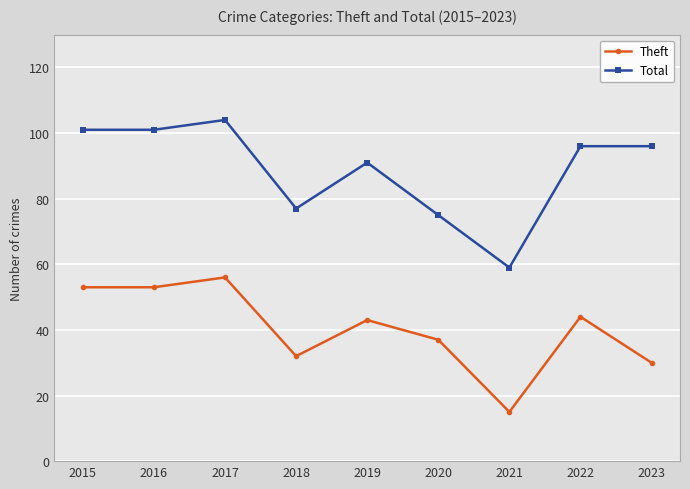

What are all the series names shown in the legend?

Theft, Total